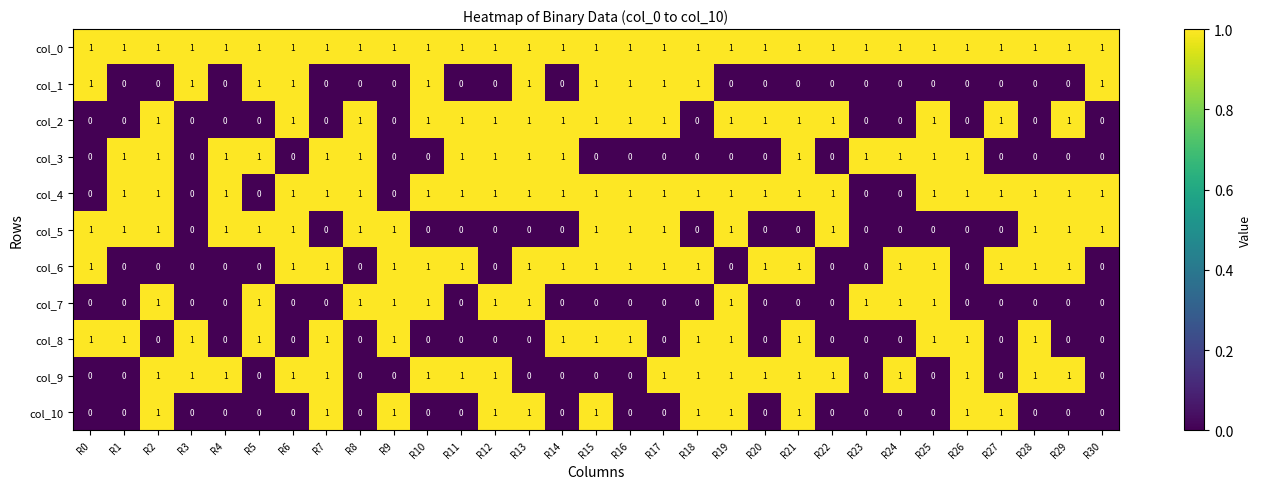

How many col_8 values are between 0 and 1?

31